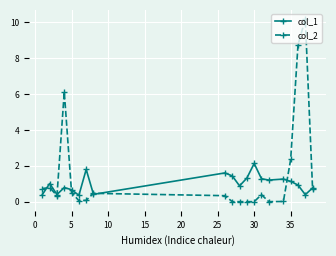

Rank the series by their average value, from lowest to highest.

col_1, col_2